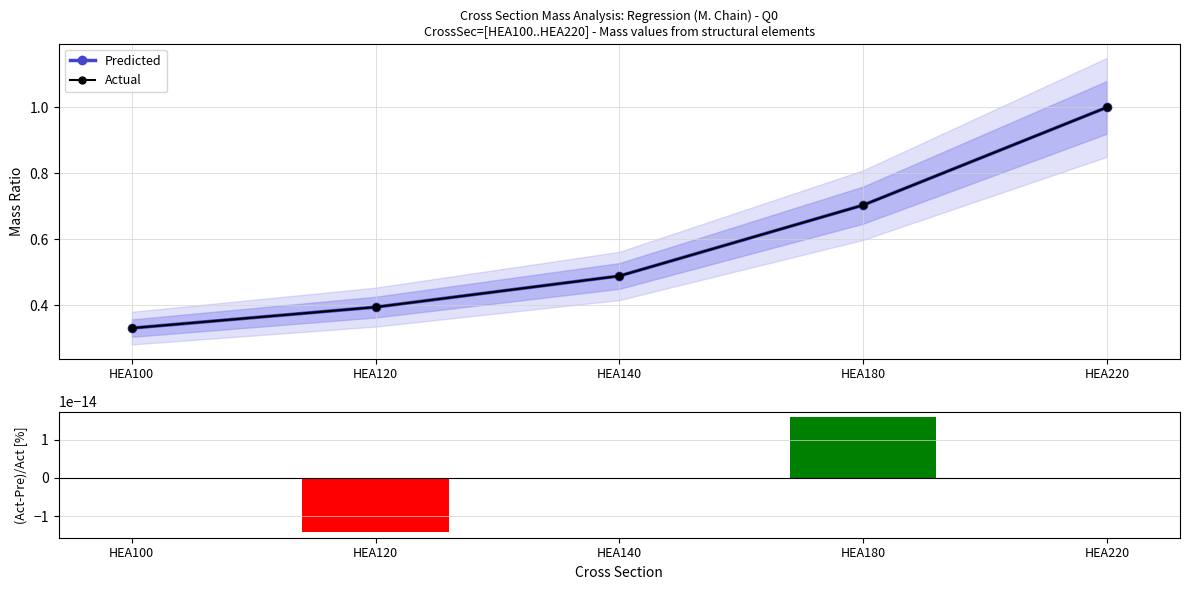

Reading left to right, list all the values displayed in this chart.

Predicted: HEA100=0.3	HEA120=0.4	HEA140=0.5	HEA180=0.7	HEA220=1.0
Actual: HEA100=0.3	HEA120=0.4	HEA140=0.5	HEA180=0.7	HEA220=1.0
(Act-Pre)/Act: HEA100=0.0	HEA120=-0.0	HEA140=0.0	HEA180=0.0	HEA220=0.0